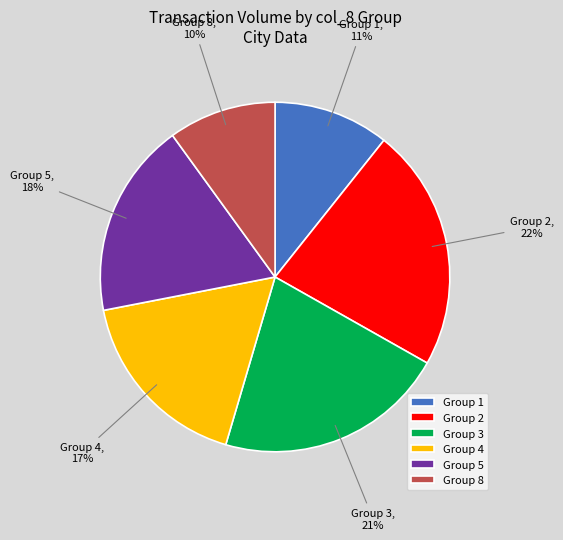

Do Group 8 and Group 1 together represent more than half of the pie?

No